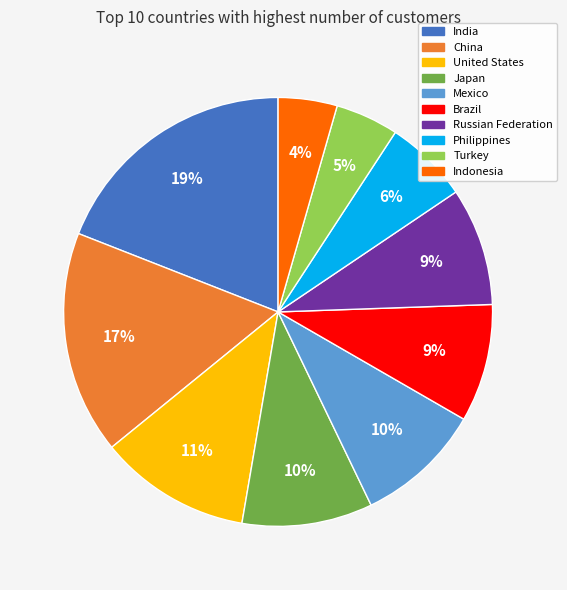

Is there a majority slice in this chart?

No